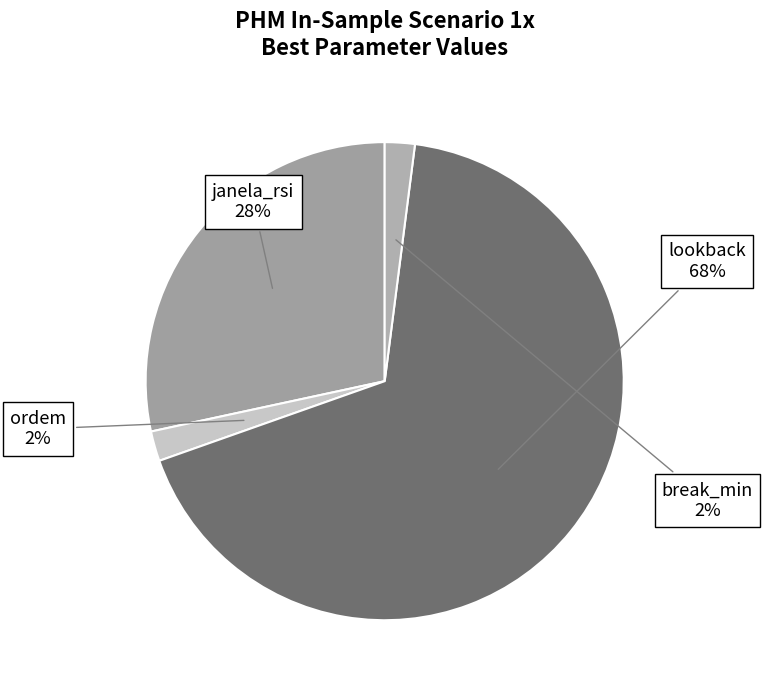

Which category has the biggest portion of the pie?

lookback